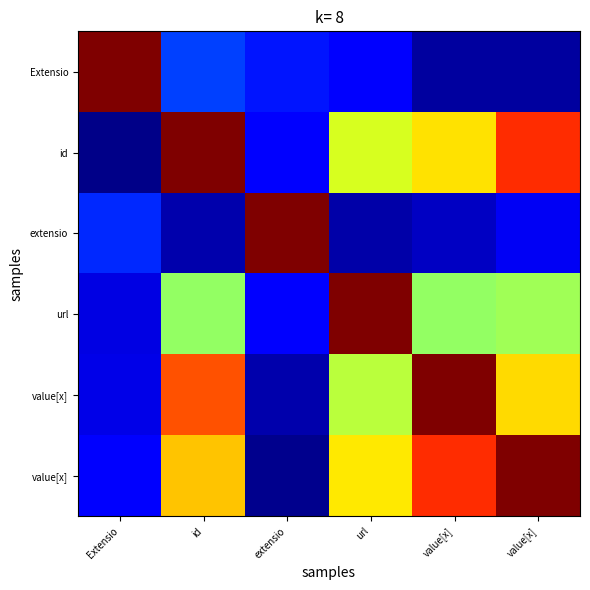

At which category is the sum across all series the highest?

id